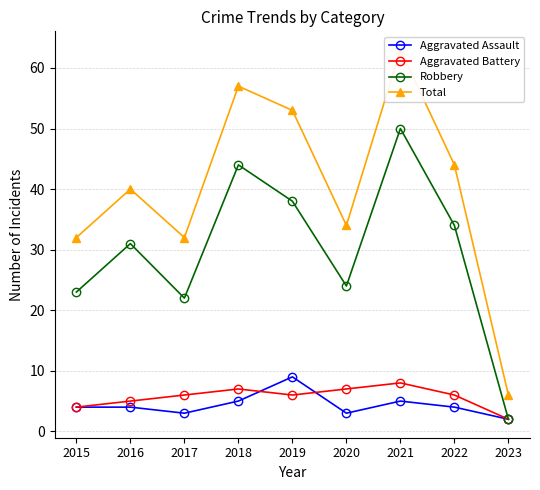

True or false: Total and Aggravated Battery cross at least once.

False